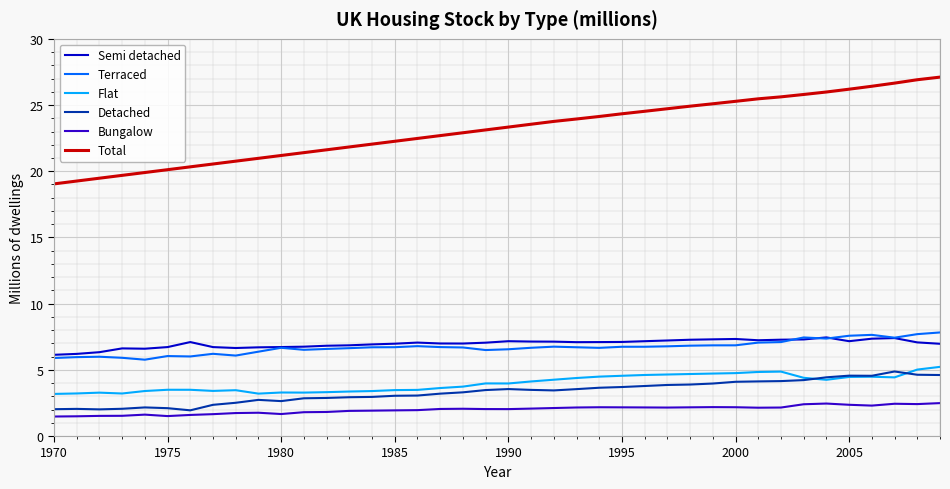

True or false: Flat and Total cross at least once.

False